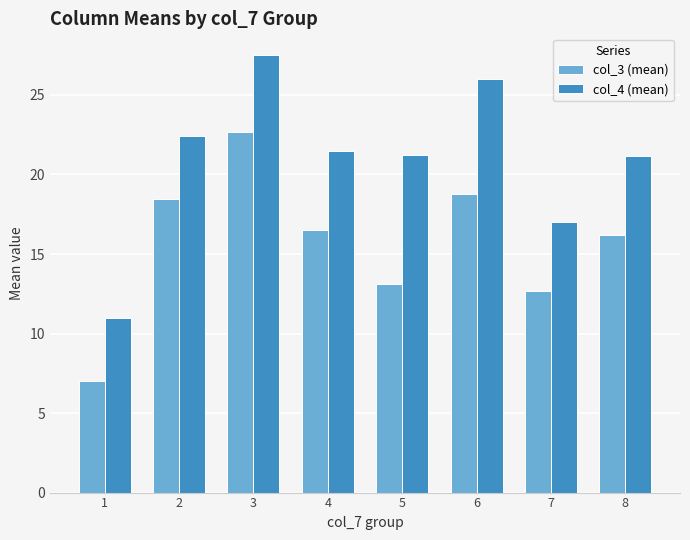

True or false: col_3 (mean) has a value of 26.2 at 2.

False